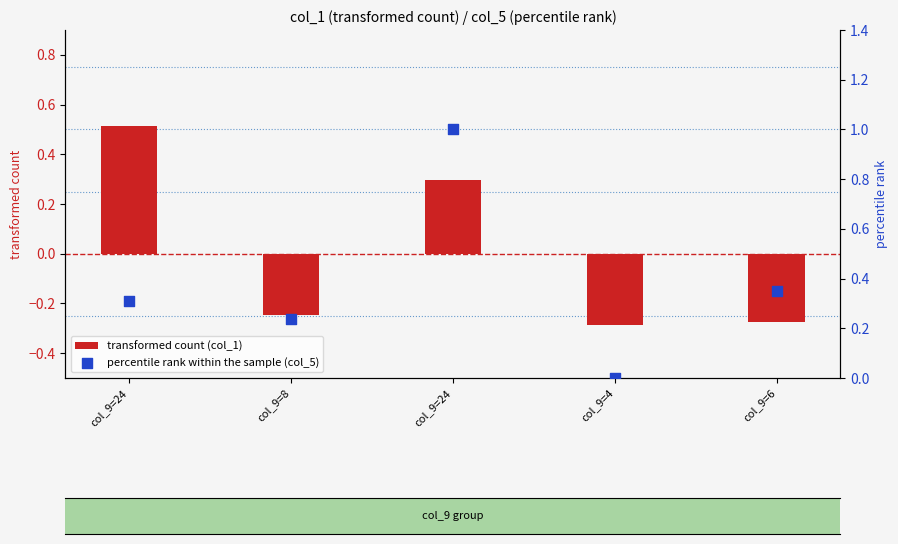

Is the value of transformed count (col_1) at col_9=8 greater than the value of percentile rank within the sample (col_5) at col_9=6?

No